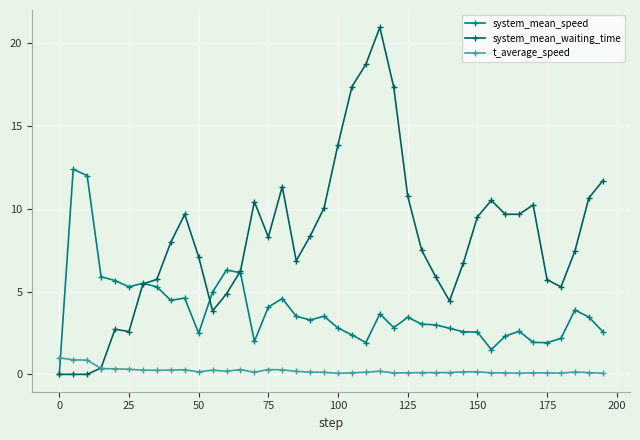

Which series has the largest total across all categories?

system_mean_waiting_time